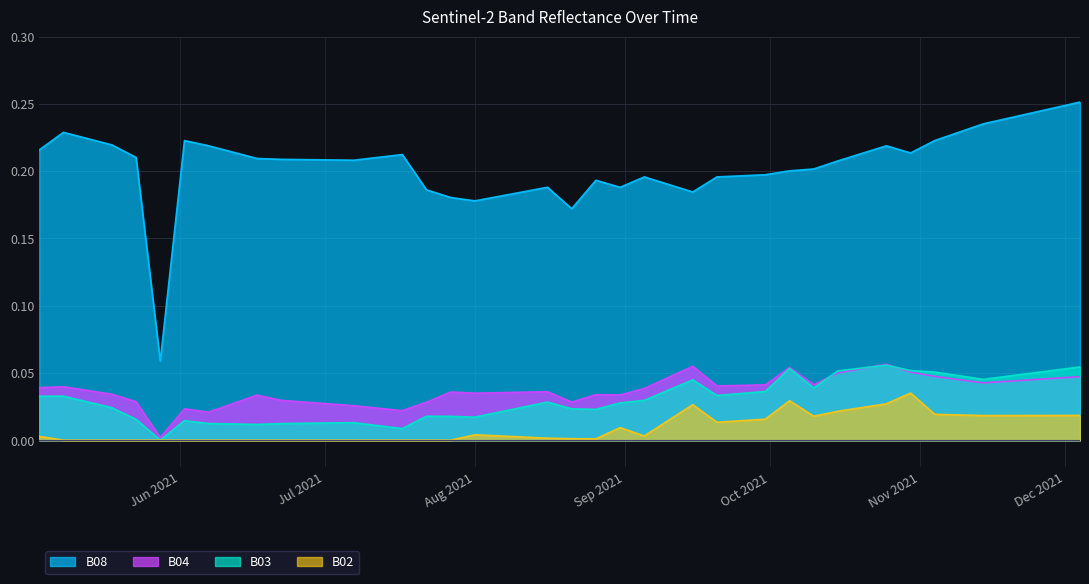

Count the number of categories in the chart.

40